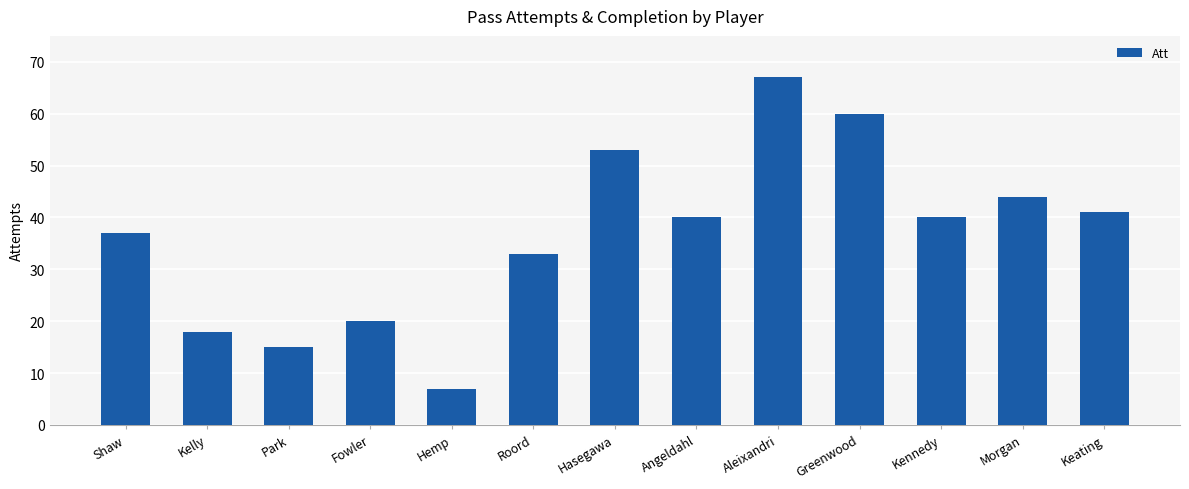

What is the approximate value at Aleixandri, to the nearest 10?

70